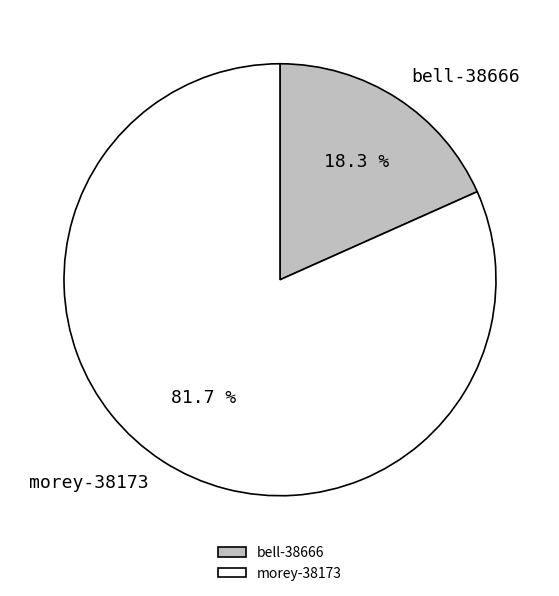

Count the number of slices in the pie.

2